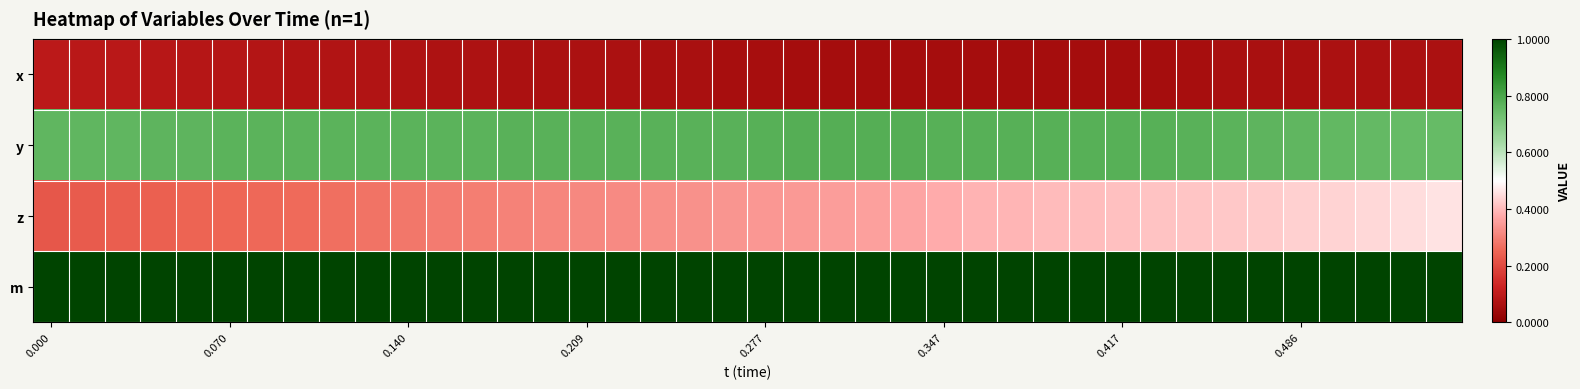

How many categories are shown in the chart?

40